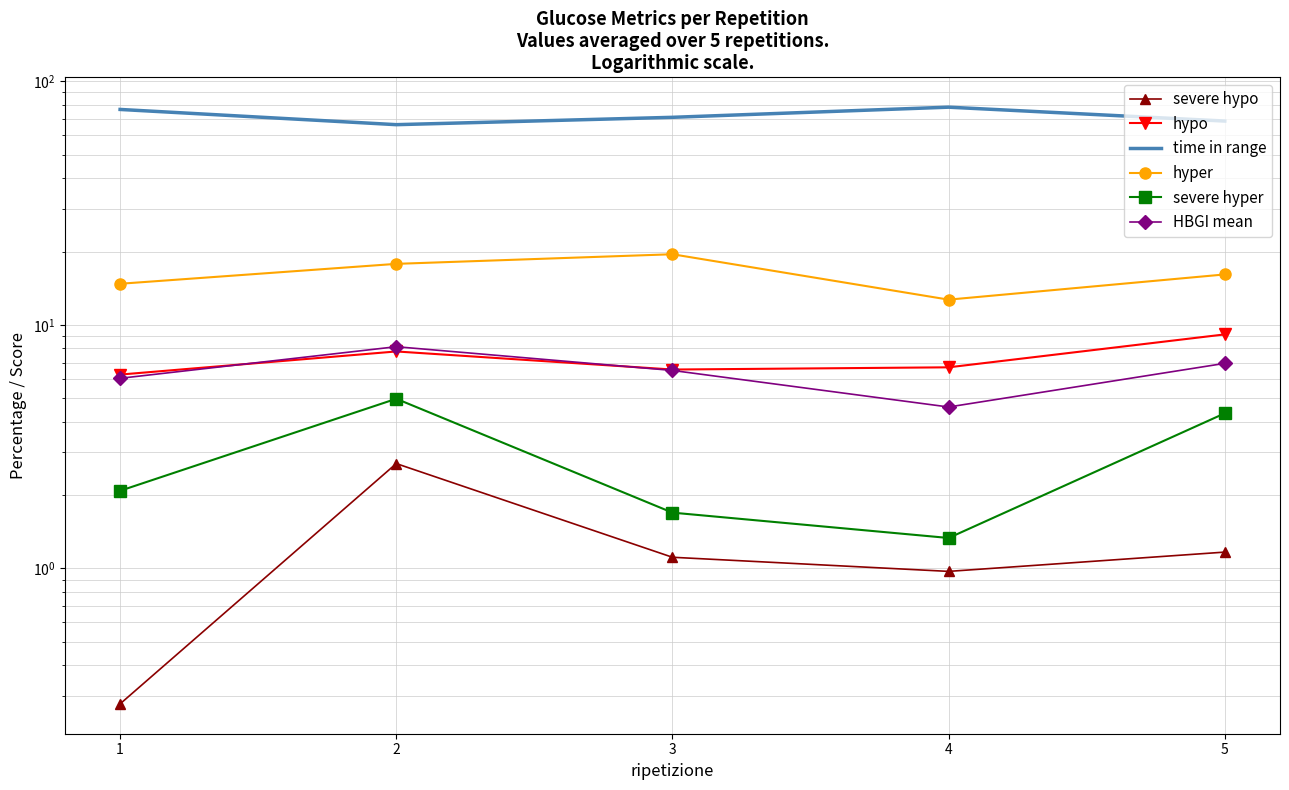

How many distinct data groups are displayed?

6